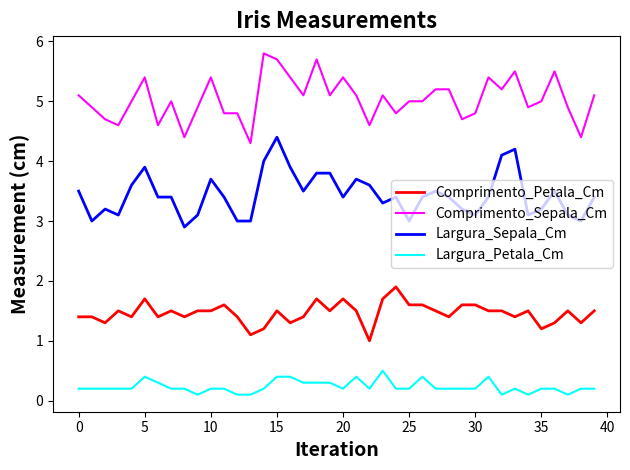

True or false: Comprimento_Petala_Cm and Comprimento_Sepala_Cm intersect in this chart.

False